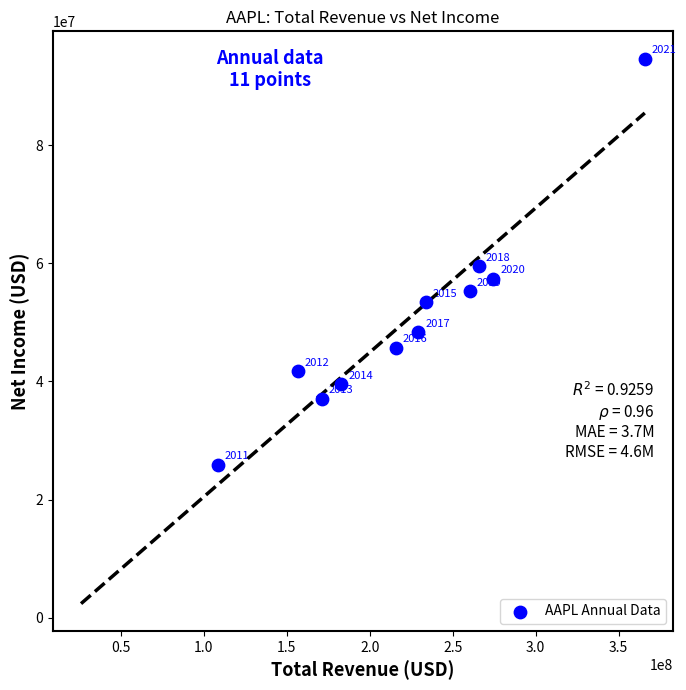

What is the average Y value?

50773818